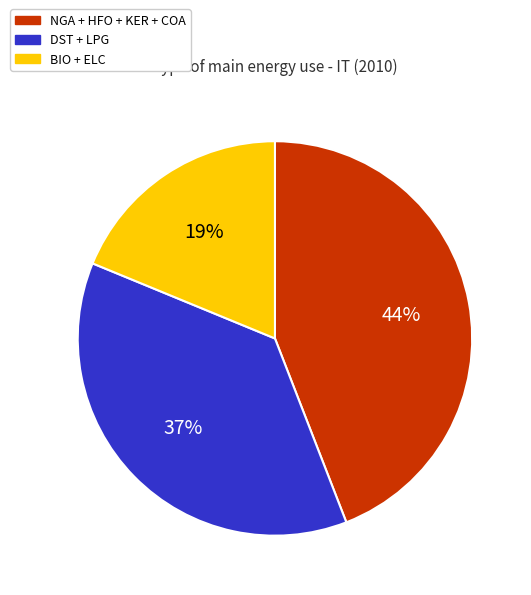

To the nearest percent, what is the average slice percentage?

33%